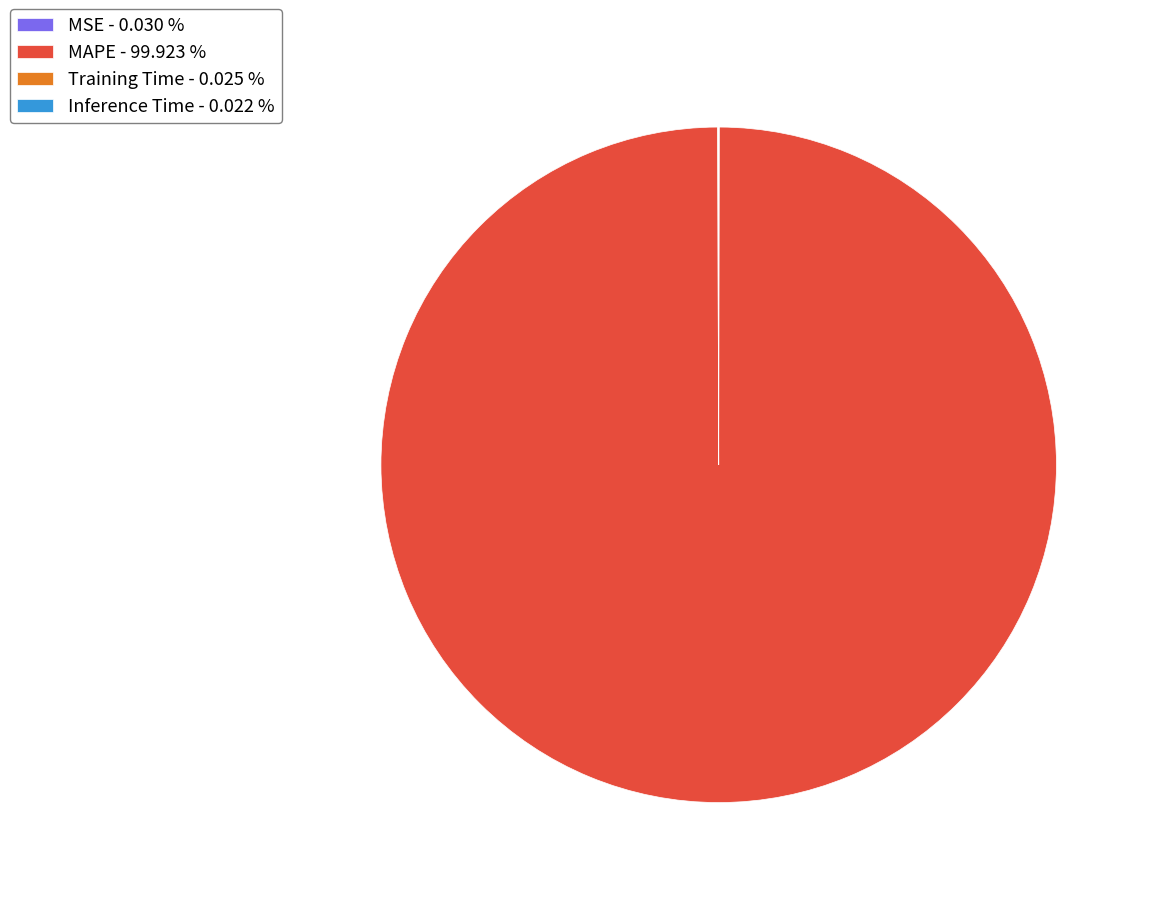

Which category has the biggest portion of the pie?

MAPE